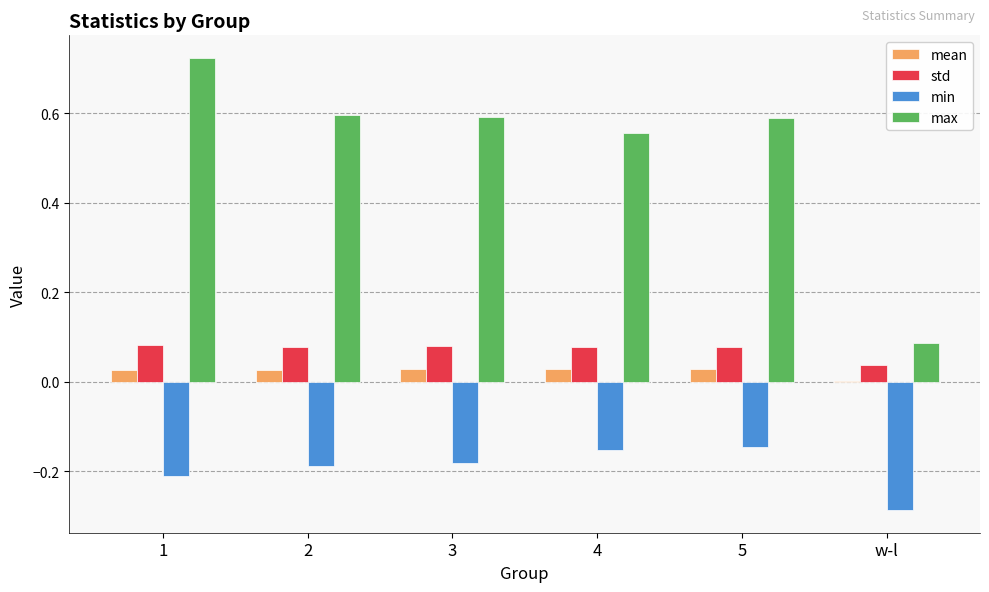

Between 5 and w-l, which series saw the biggest shift?

max